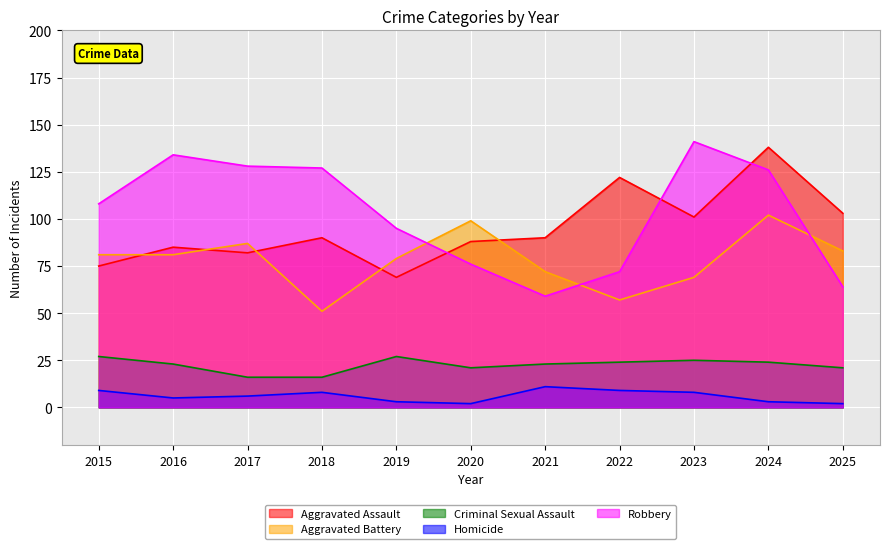

What value does the Robbery series have at 2022?

72